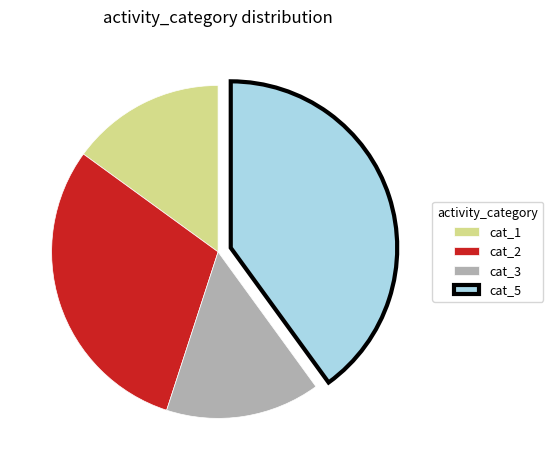

Does cat_1 represent more than half of the total?

No